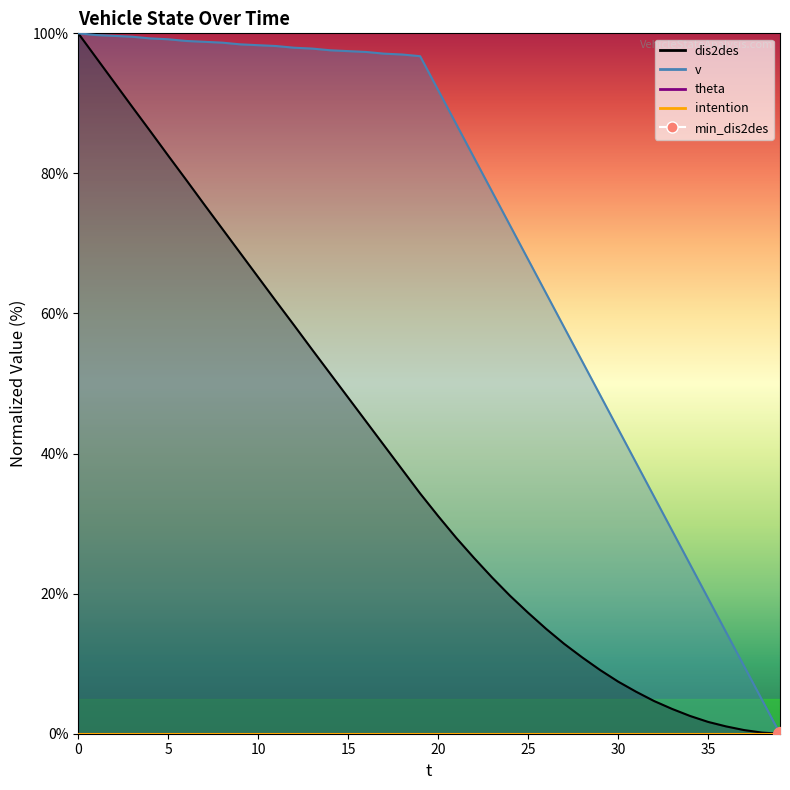

Which series has the largest total across all categories?

v_line